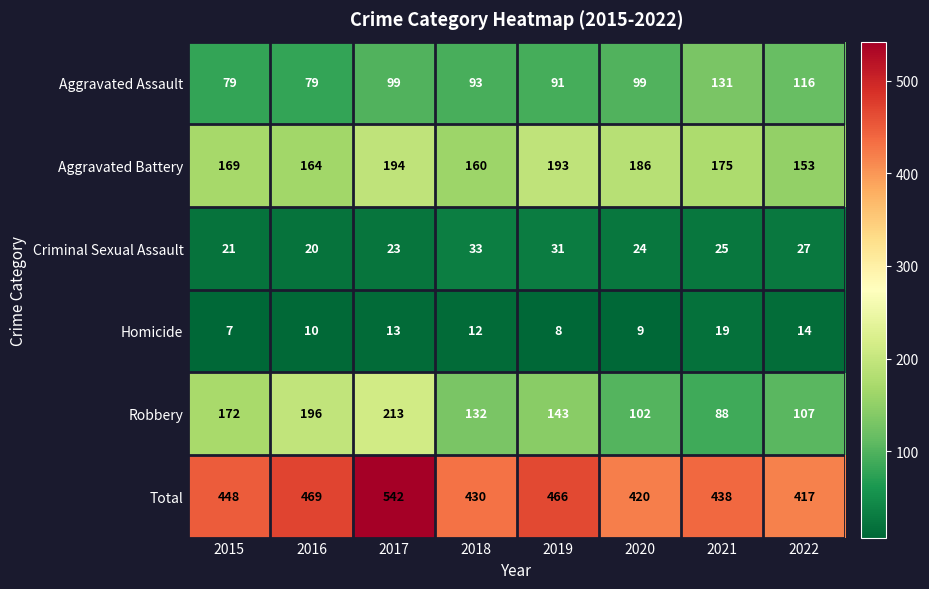

Rank the categories by Criminal Sexual Assault value from lowest to highest.

2016, 2015, 2017, 2020, 2021, 2022, 2019, 2018